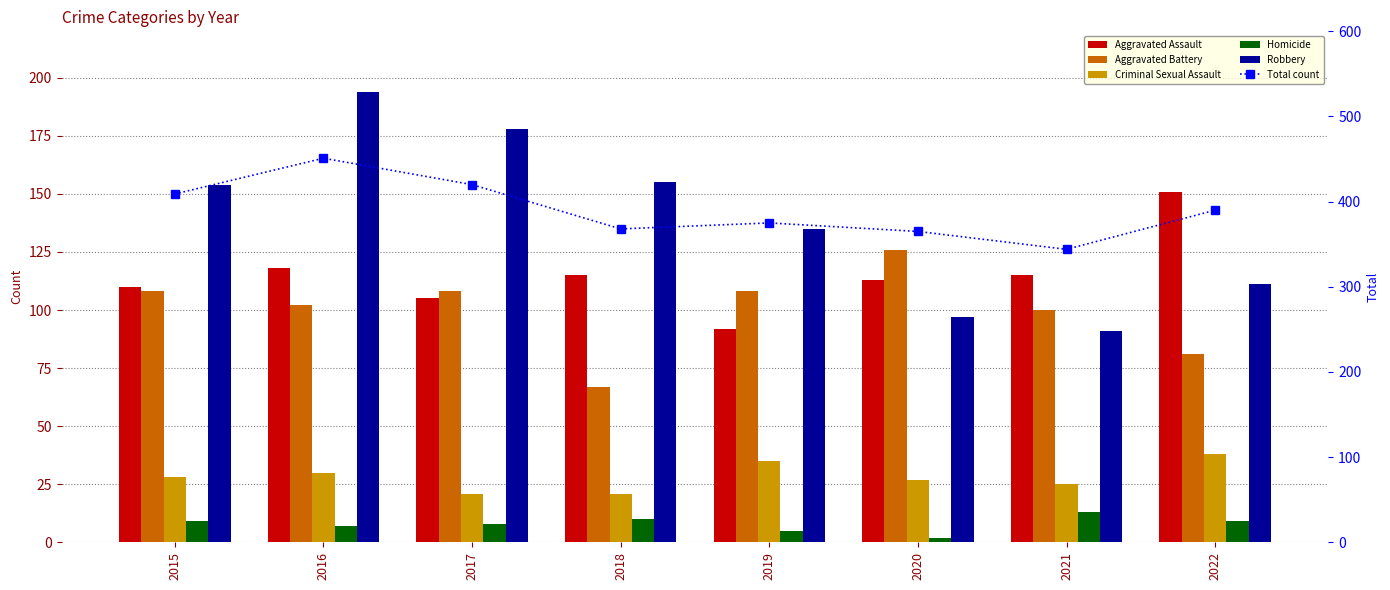

Reading left to right, what are all the values shown in this chart?

Aggravated Assault: 2015=110	2016=118	2017=105	2018=115	2019=92	2020=113	2021=115	2022=151
Aggravated Battery: 2015=108	2016=102	2017=108	2018=67	2019=108	2020=126	2021=100	2022=81
Criminal Sexual Assault: 2015=28	2016=30	2017=21	2018=21	2019=35	2020=27	2021=25	2022=38
Homicide: 2015=9	2016=7	2017=8	2018=10	2019=5	2020=2	2021=13	2022=9
Robbery: 2015=154	2016=194	2017=178	2018=155	2019=135	2020=97	2021=91	2022=111
Total count: 2015=409	2016=451	2017=420	2018=368	2019=375	2020=365	2021=344	2022=390